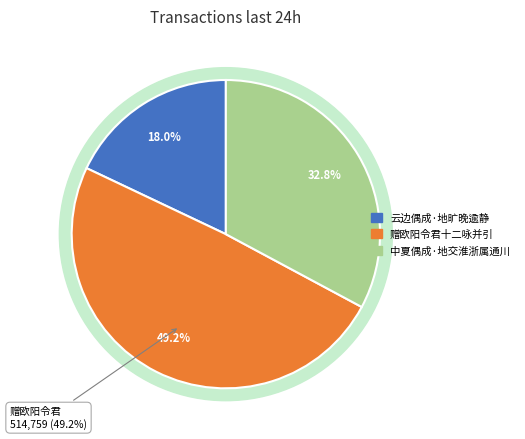

The 云边偶成·地旷晚逾静 slice represents 5% of the pie. True or false?

False